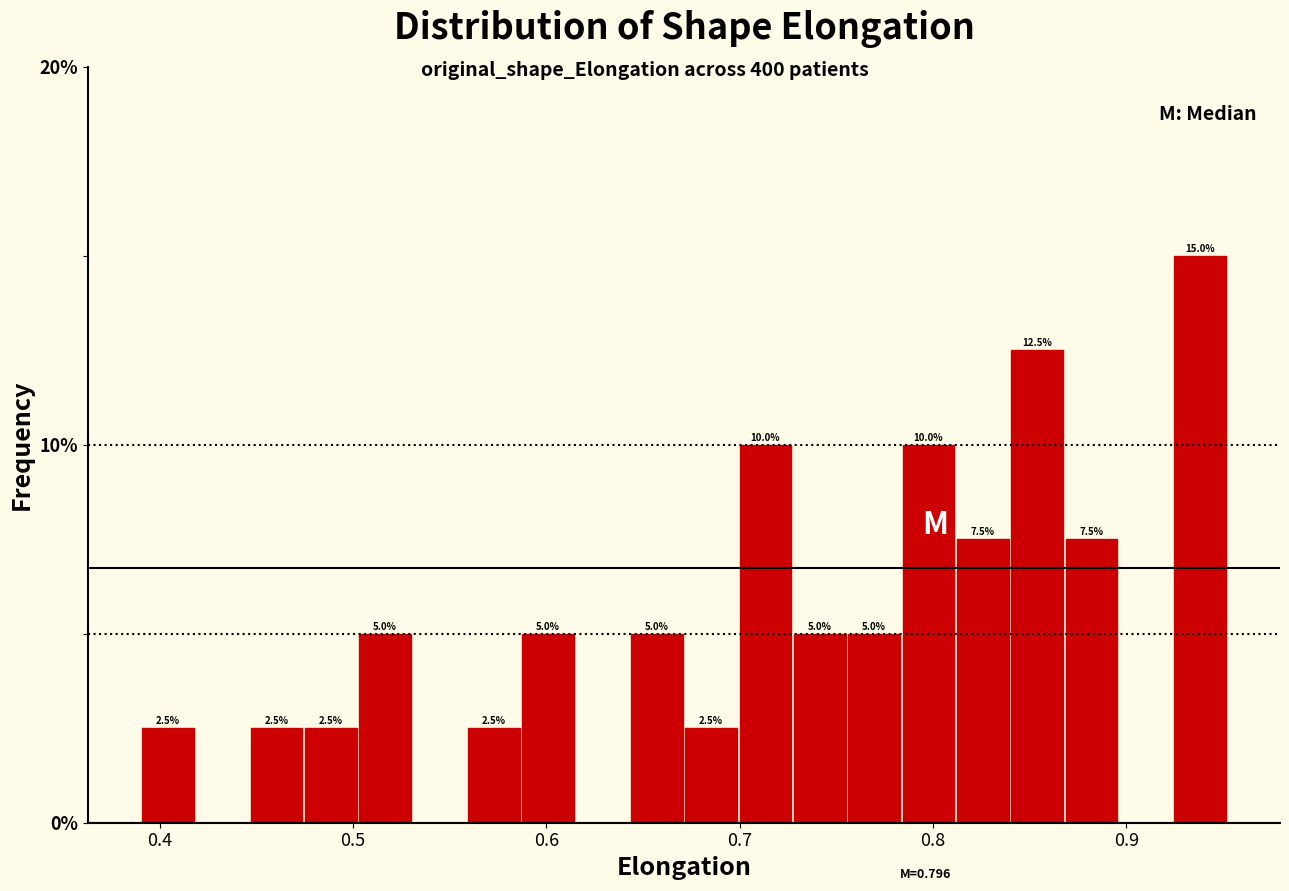

Read against the x-axis, roughly where is the centre of the tallest bar?

0.94